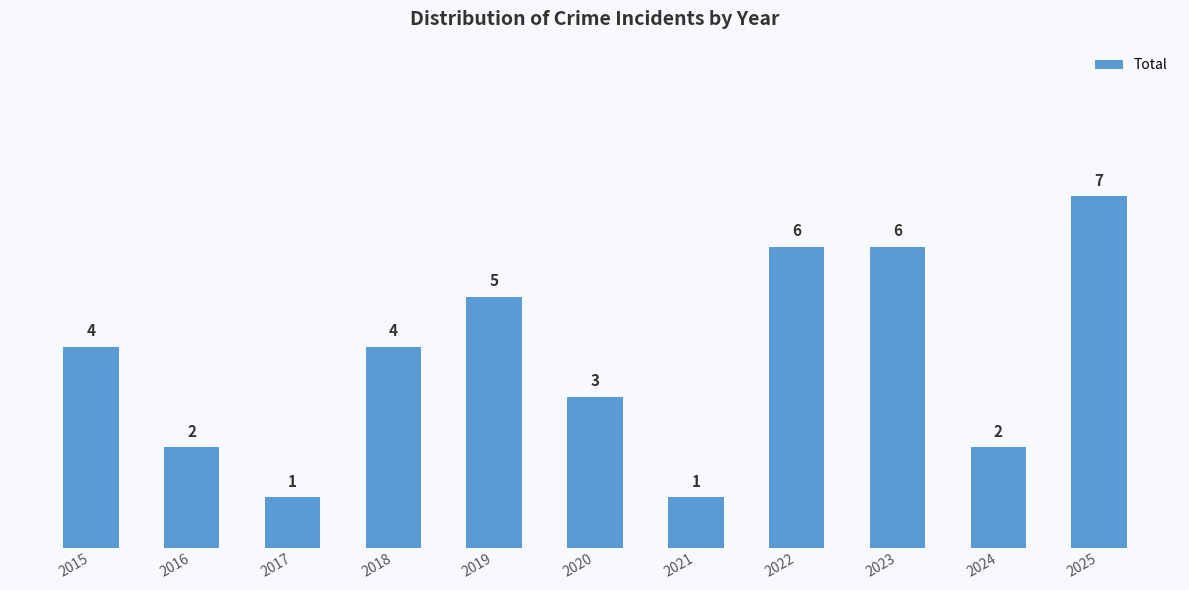

Which category has the highest value across all series?

2025